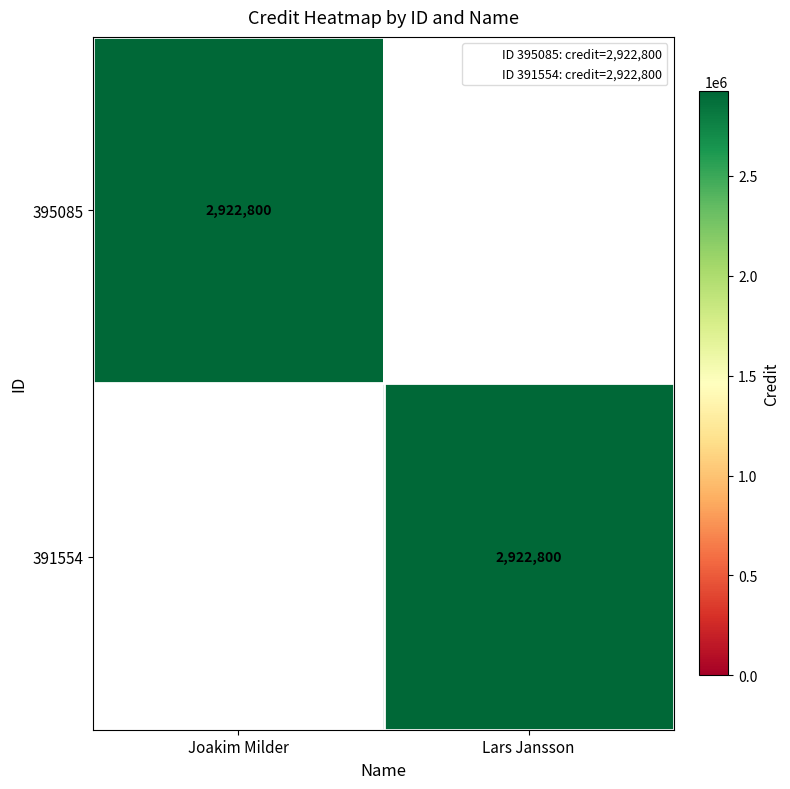

The 395085 series shows 0 at Lars Jansson. True or false?

True